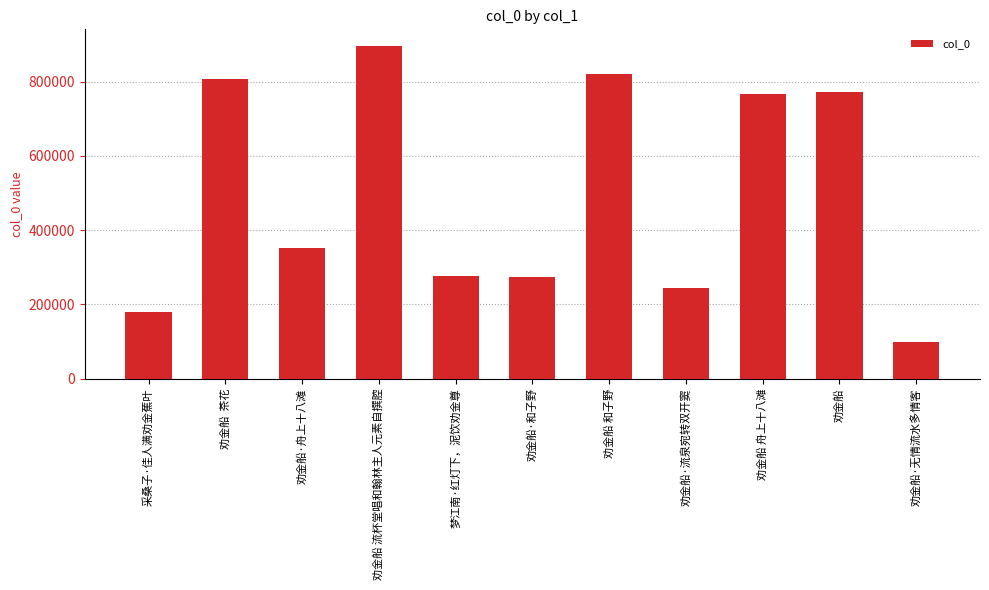

What is the change in value from 劝金船  茶花 to 劝金船?

-36342